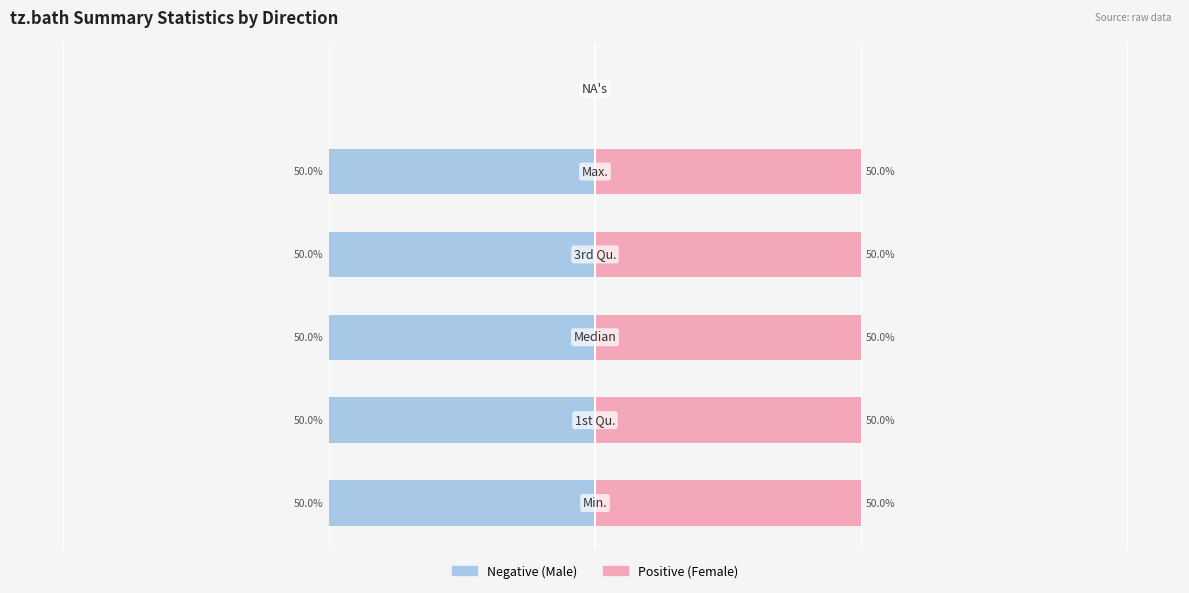

Reading left to right, extract all data points from this chart.

Male: 0=-50	1=-50	2=-50	3=-50	4=-50	5=0
Female: 0=50	1=50	2=50	3=50	4=50	5=0